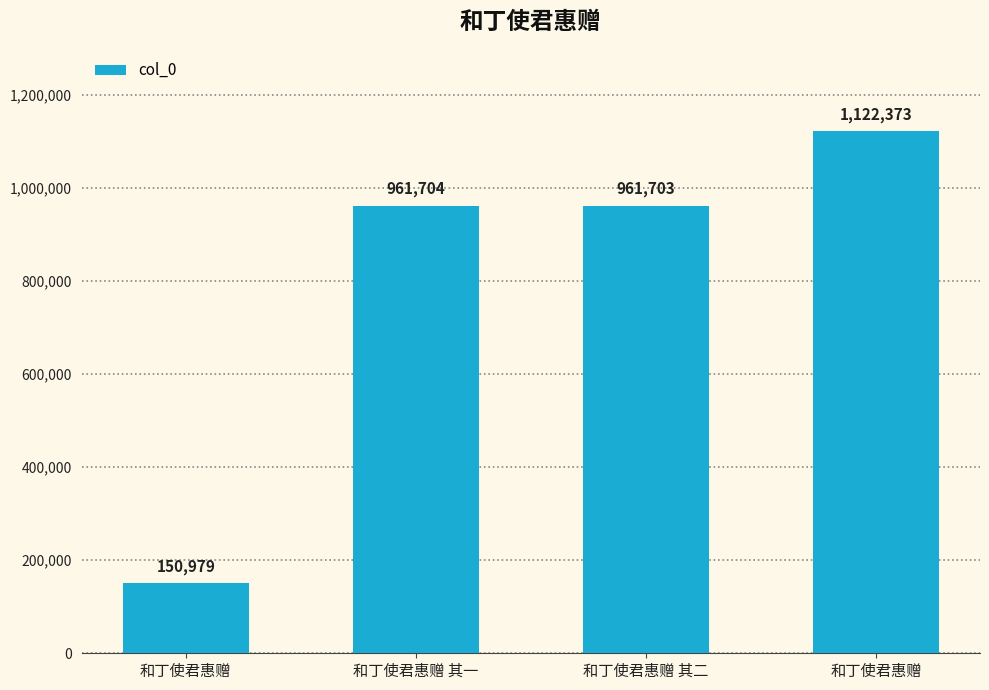

Reading left to right, what are all the values shown in this chart?

150979	961704	961703	1122373